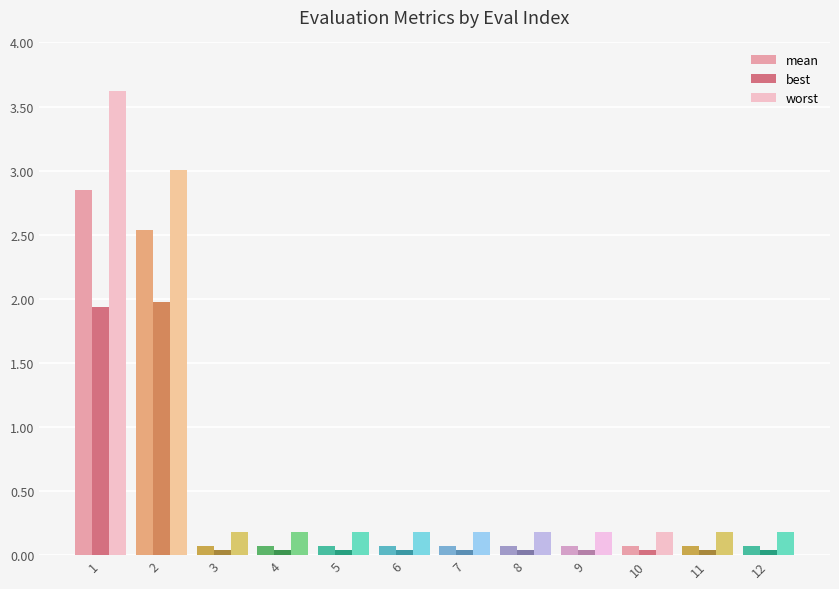

What is the difference between the maximum and minimum values in the best series?

1.9